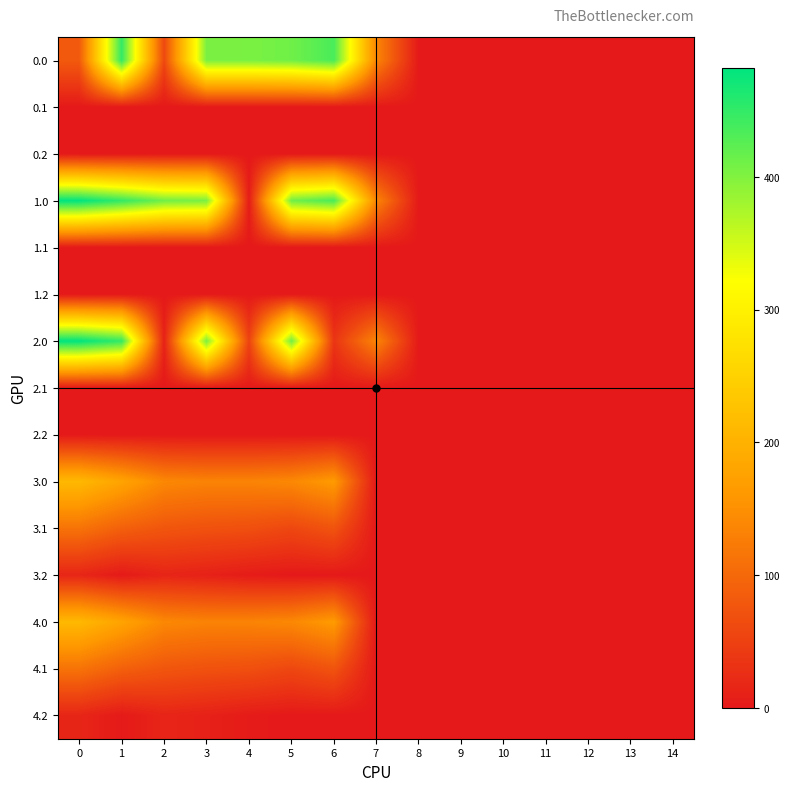

Reading left to right, extract all data points from this chart.

0.0: 0=82.0	1=449.5	2=58.9	3=404.4	4=404.9	5=410.8	6=435.0	7=136.4	8=0.0	9=0.0	10=0.0	11=0.0	12=0.0	13=0.0	14=0.0
0.1: 0=0.0	1=0.0	2=0.0	3=0.0	4=0.0	5=0.0	6=0.0	7=0.0	8=0.0	9=0.0	10=0.0	11=0.0	12=0.0	13=0.0	14=0.0
0.2: 0=0.0	1=0.0	2=0.0	3=0.0	4=0.0	5=0.0	6=0.0	7=0.0	8=0.0	9=0.0	10=0.0	11=0.0	12=0.0	13=0.0	14=0.0
1.0: 0=482.0	1=449.5	2=410.3	3=404.4	4=4.9	5=410.8	6=435.0	7=136.4	8=0.0	9=0.0	10=0.0	11=0.0	12=0.0	13=0.0	14=0.0
1.1: 0=0.0	1=0.0	2=0.0	3=0.0	4=0.0	5=0.0	6=0.0	7=0.0	8=0.0	9=0.0	10=0.0	11=0.0	12=0.0	13=0.0	14=0.0
1.2: 0=0.0	1=0.0	2=0.0	3=0.0	4=0.0	5=0.0	6=0.0	7=0.0	8=0.0	9=0.0	10=0.0	11=0.0	12=0.0	13=0.0	14=0.0
2.0: 0=482.0	1=449.5	2=10.3	3=404.4	4=53.4	5=410.8	6=35.0	7=136.4	8=0.0	9=0.0	10=0.0	11=0.0	12=0.0	13=0.0	14=0.0
2.1: 0=0.0	1=0.0	2=0.0	3=0.0	4=0.0	5=0.0	6=0.0	7=0.0	8=0.0	9=0.0	10=0.0	11=0.0	12=0.0	13=0.0	14=0.0
2.2: 0=0.0	1=0.0	2=0.0	3=0.0	4=0.0	5=0.0	6=0.0	7=0.0	8=0.0	9=0.0	10=0.0	11=0.0	12=0.0	13=0.0	14=0.0
3.0: 0=211.0	1=178.5	2=139.3	3=133.4	4=133.9	5=139.8	6=164.0	7=0.0	8=0.0	9=0.0	10=0.0	11=0.0	12=0.0	13=0.0	14=0.0
3.1: 0=113.6	1=90.1	2=76.9	3=71.7	4=68.6	5=58.5	6=74.2	7=0.0	8=0.0	9=0.0	10=0.0	11=0.0	12=0.0	13=0.0	14=0.0
3.2: 0=16.1	1=1.7	2=14.5	3=10.0	4=3.4	5=0.0	6=0.0	7=0.0	8=0.0	9=0.0	10=0.0	11=0.0	12=0.0	13=0.0	14=0.0
4.0: 0=211.0	1=178.5	2=139.3	3=133.4	4=133.9	5=139.8	6=164.0	7=0.0	8=0.0	9=0.0	10=0.0	11=0.0	12=0.0	13=0.0	14=0.0
4.1: 0=113.6	1=90.1	2=76.9	3=71.7	4=68.6	5=58.5	6=74.2	7=0.0	8=0.0	9=0.0	10=0.0	11=0.0	12=0.0	13=0.0	14=0.0
4.2: 0=16.1	1=1.7	2=14.5	3=10.0	4=3.4	5=0.0	6=0.0	7=0.0	8=0.0	9=0.0	10=0.0	11=0.0	12=0.0	13=0.0	14=0.0